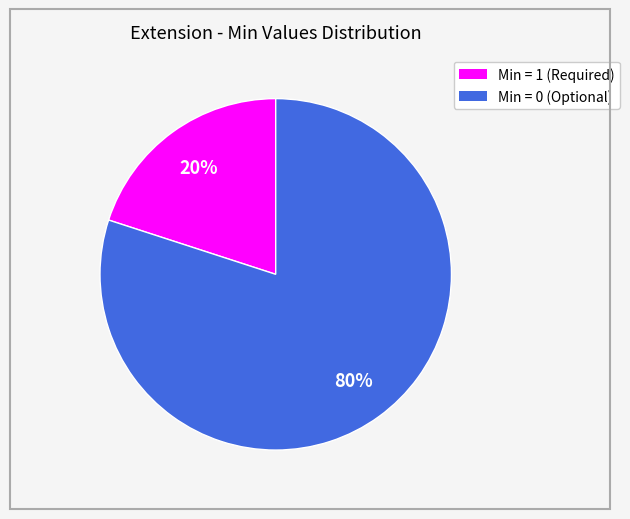

To the nearest percent, what is the difference between the largest and smallest slice percentages?

60%